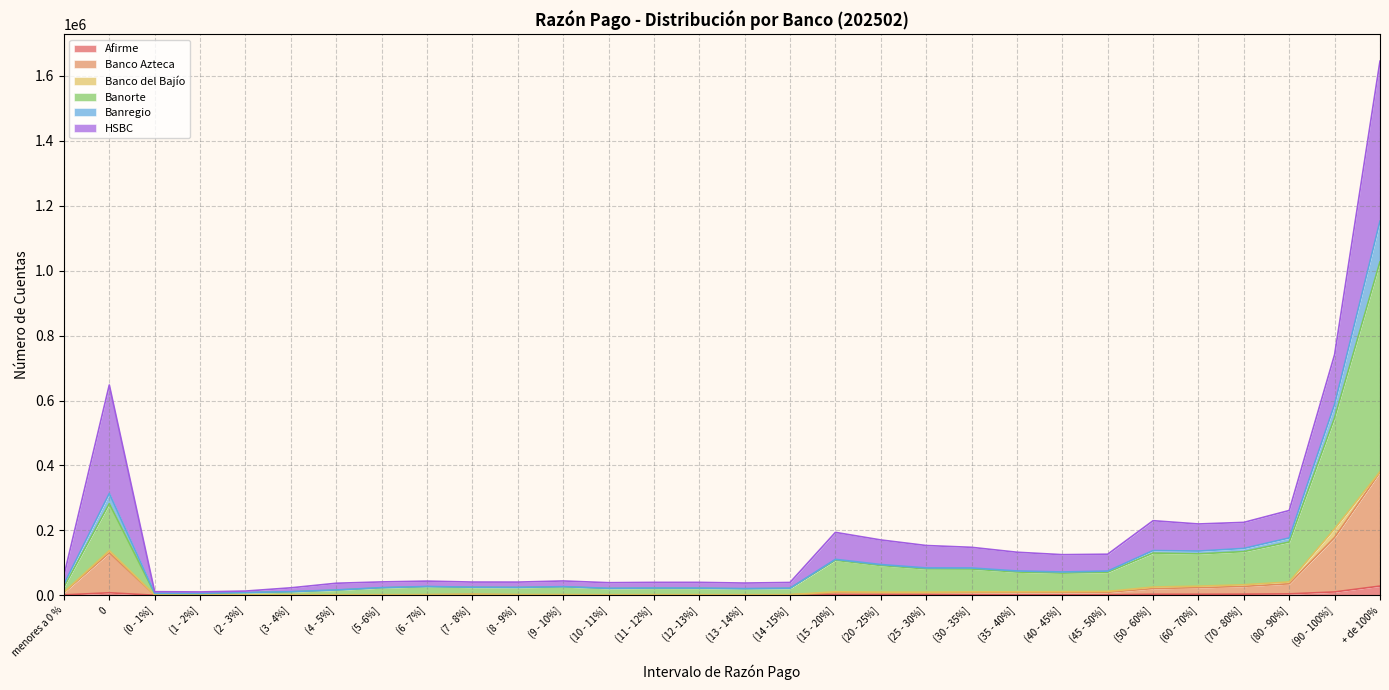

What is the smallest value displayed?

168